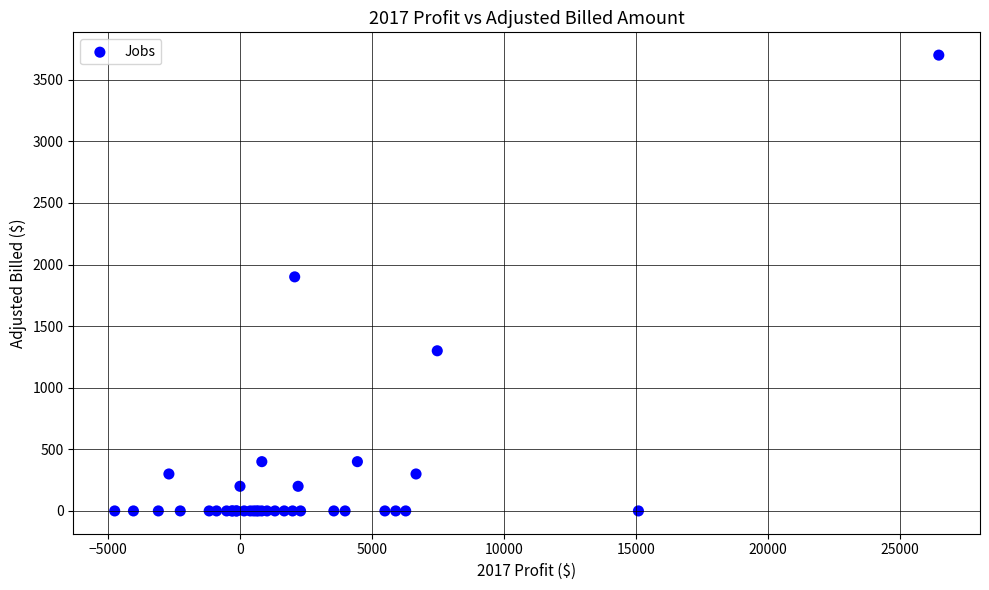

What Y value in the scatter plot is closest to 1850?

1900